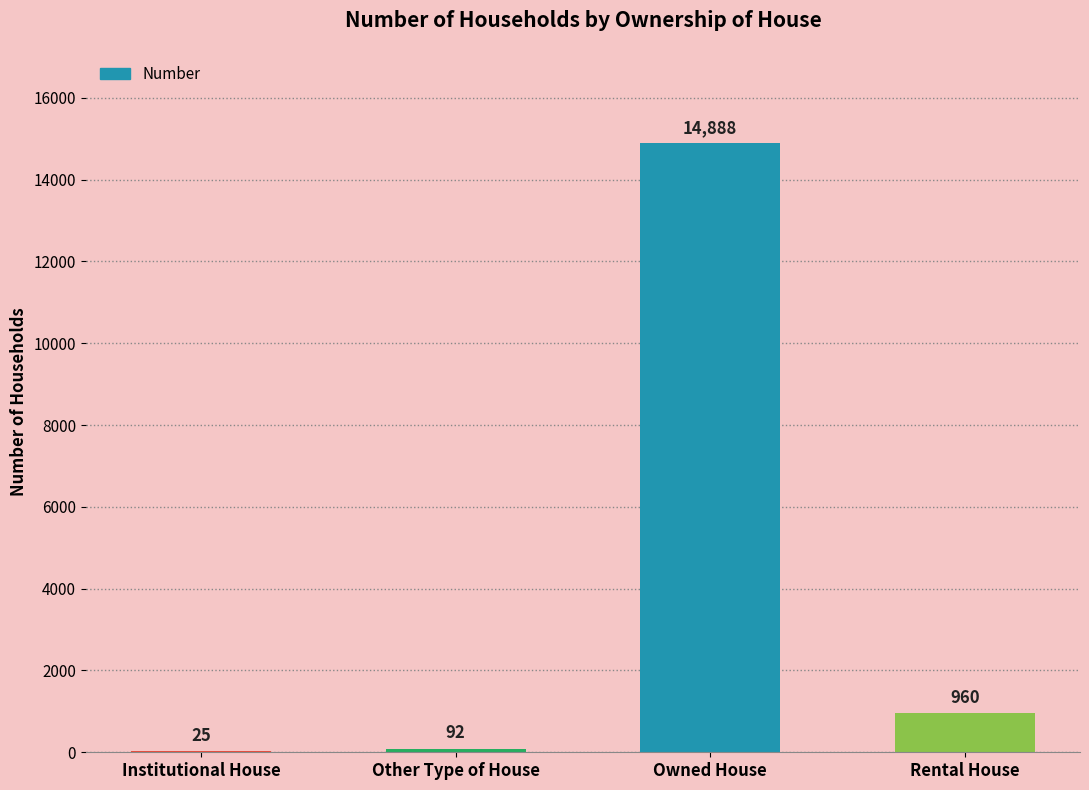

Which category has the highest value across all series?

Owned House